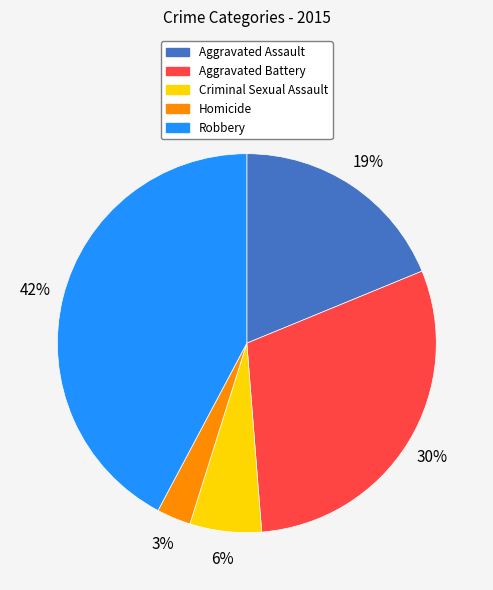

What is the largest slice in the pie chart?

Robbery